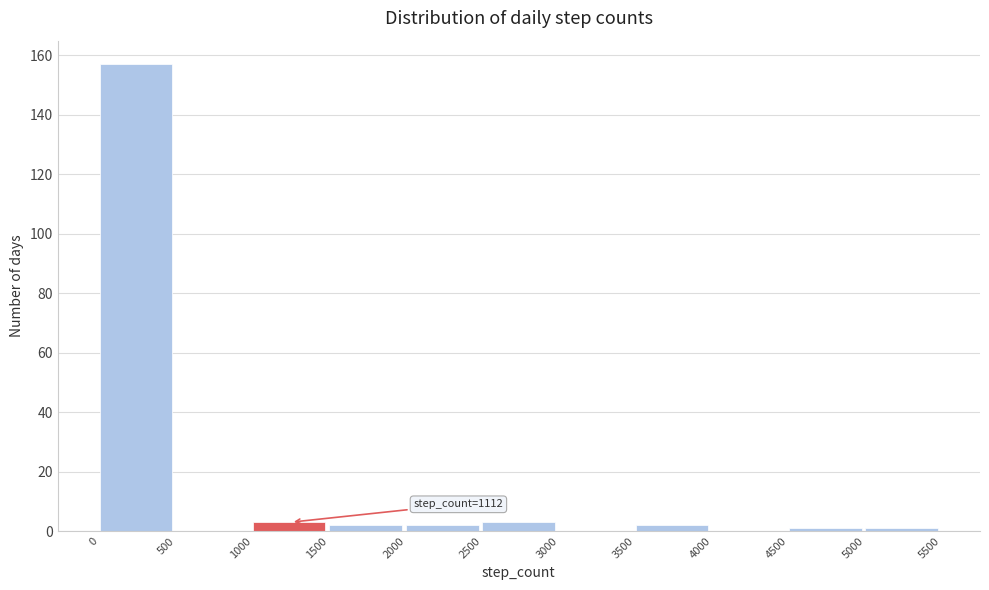

Which range on the x-axis has the tallest bar?

0 to 500